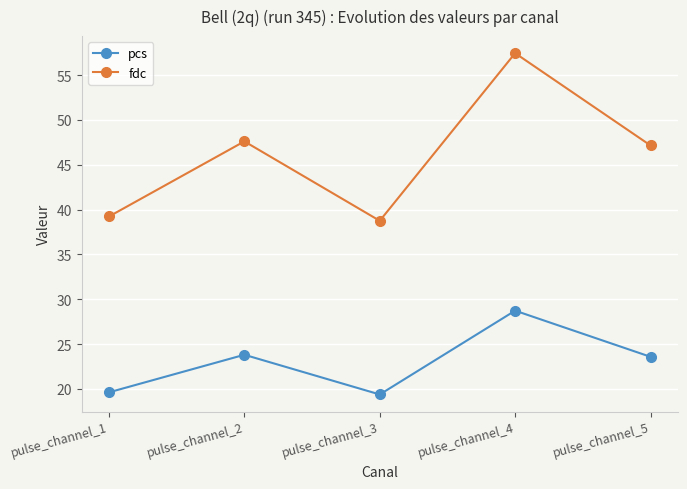

True or false: fdc and pcs intersect in this chart.

False